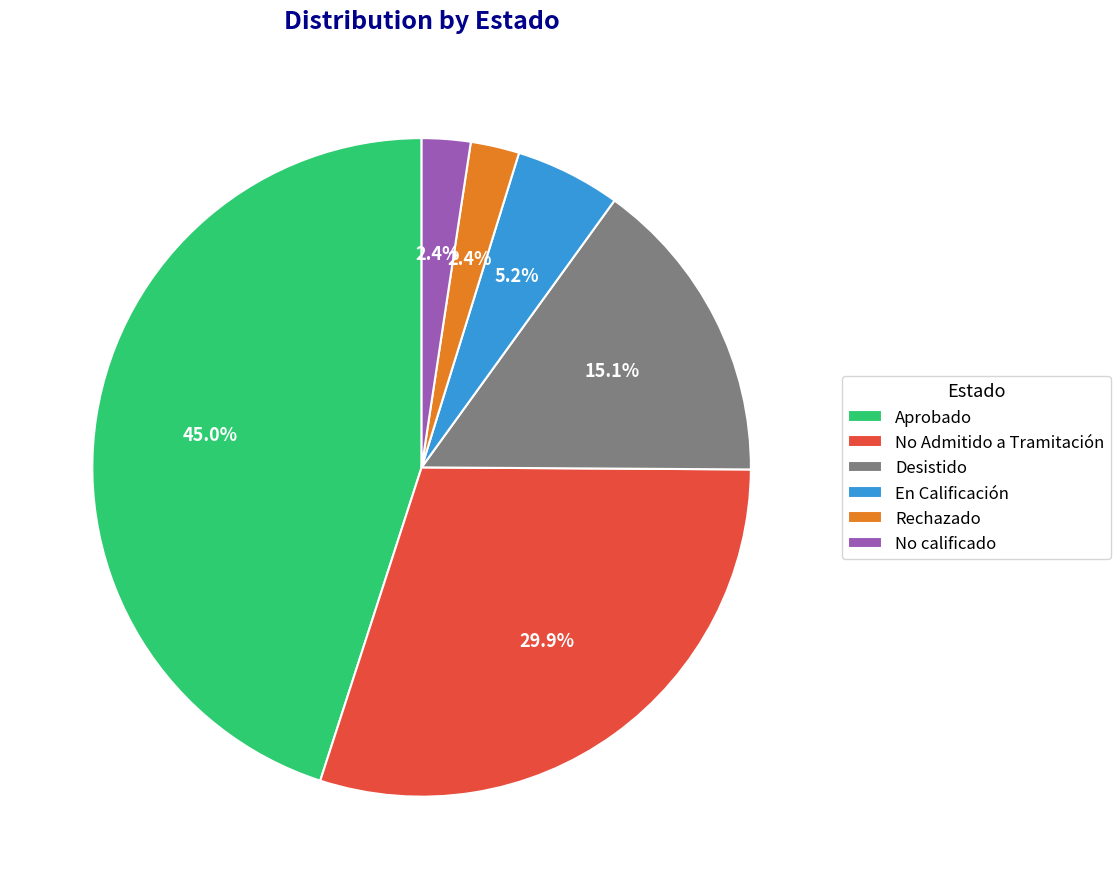

How many segments does this pie chart have?

6